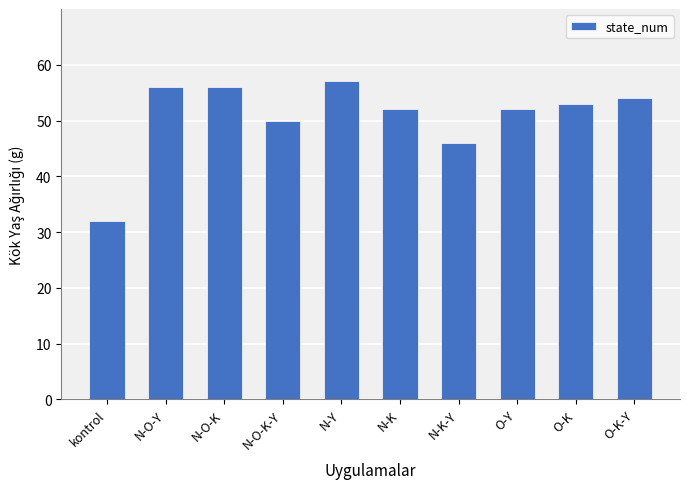

Reading left to right, what are all the values shown in this chart?

kontrol=32	N-O-Y=56	N-O-K=56	N-O-K-Y=50	N-Y=57	N-K=52	N-K-Y=46	O-Y=52	O-K=53	O-K-Y=54